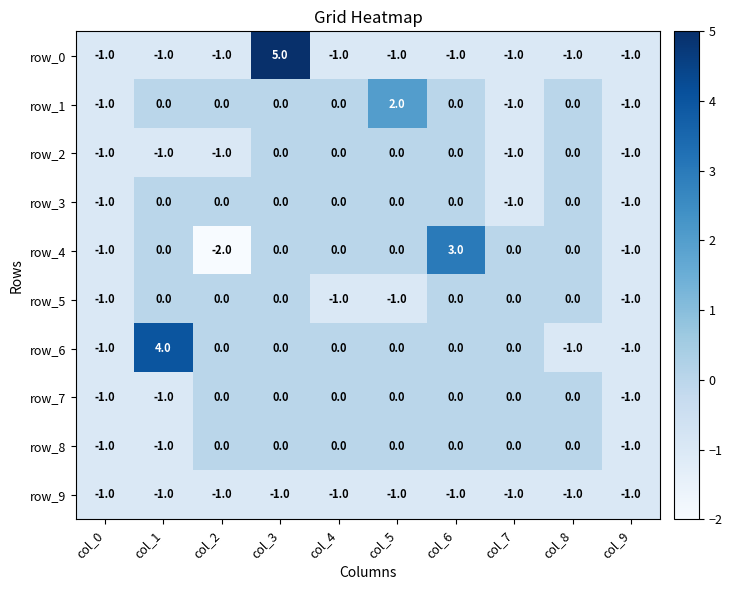

Reading right to left, extract all data points from this chart.

row_0: -1	-1	-1	-1	-1	-1	5	-1	-1	-1
row_1: -1	0	-1	0	2	0	0	0	0	-1
row_2: -1	0	-1	0	0	0	0	-1	-1	-1
row_3: -1	0	-1	0	0	0	0	0	0	-1
row_4: -1	0	0	3	0	0	0	-2	0	-1
row_5: -1	0	0	0	-1	-1	0	0	0	-1
row_6: -1	-1	0	0	0	0	0	0	4	-1
row_7: -1	0	0	0	0	0	0	0	-1	-1
row_8: -1	0	0	0	0	0	0	0	-1	-1
row_9: -1	-1	-1	-1	-1	-1	-1	-1	-1	-1